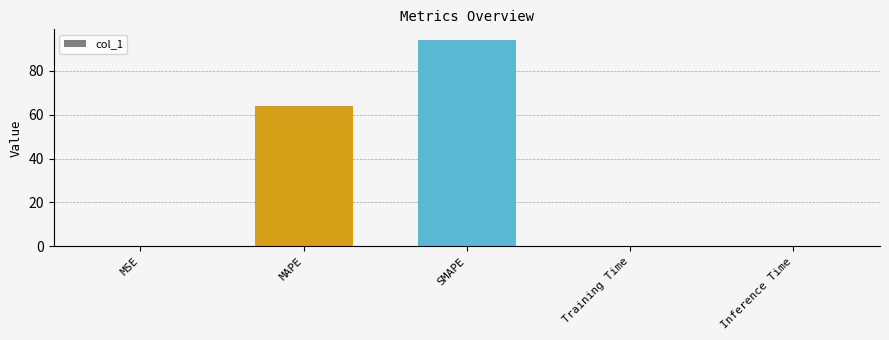

The chart shows a value of 145.2 at SMAPE. True or false?

False